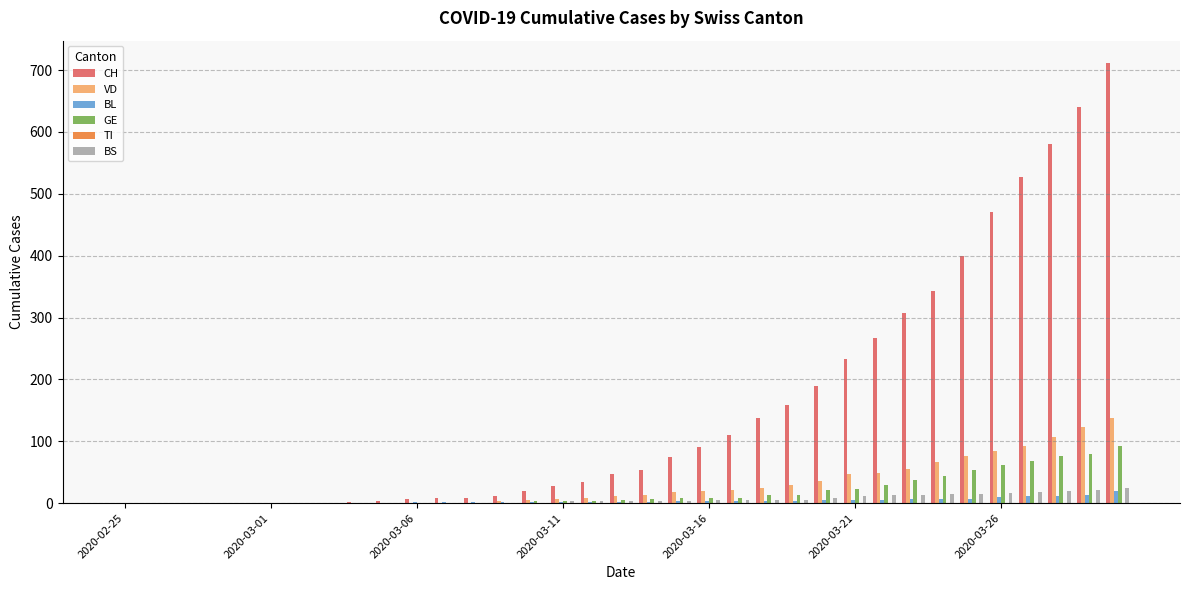

What is the highest value of the CH series?

712